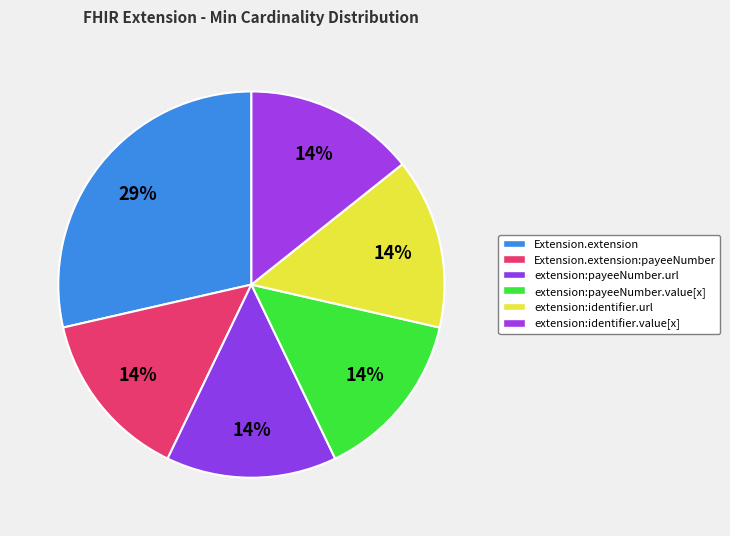

How many slices are in this pie chart?

6